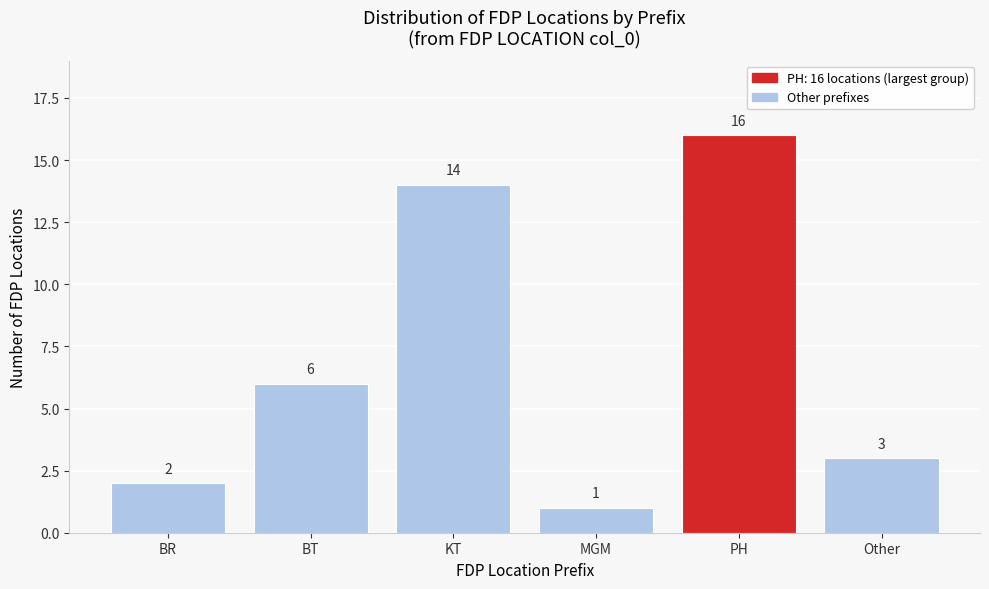

Reading left to right, what are all the values shown in this chart?

BR=2	BT=6	KT=14	MGM=1	PH=16	Other=3